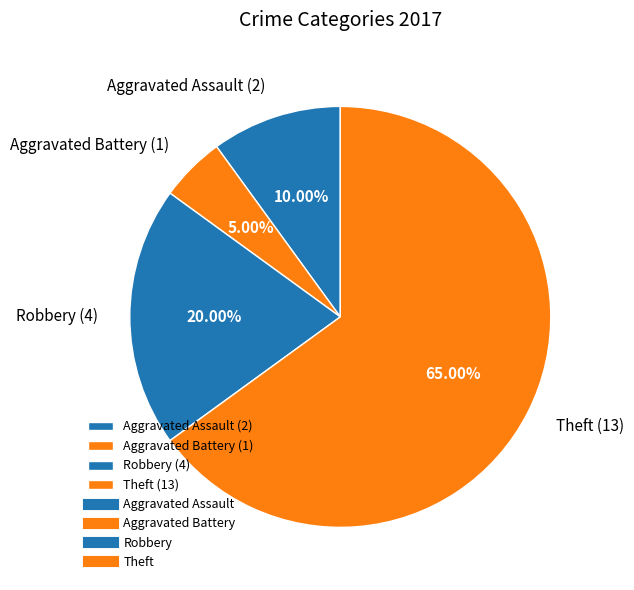

Is there any slice that represents more than half of the pie?

Yes